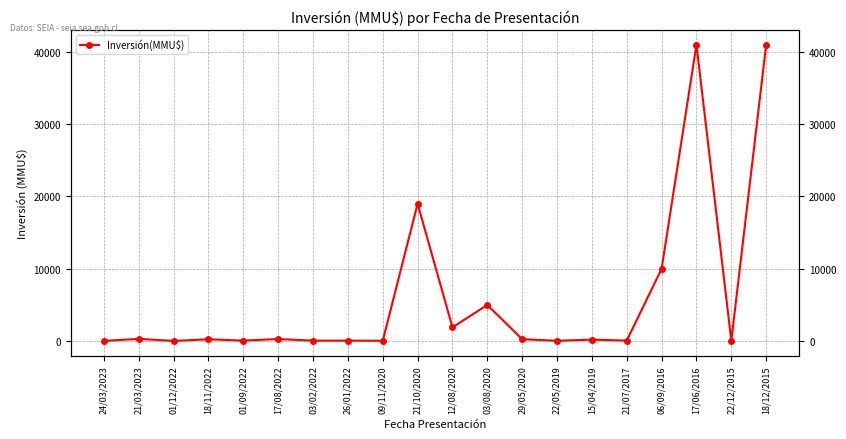

The value at 21/10/2020 is 19000. True or false?

True